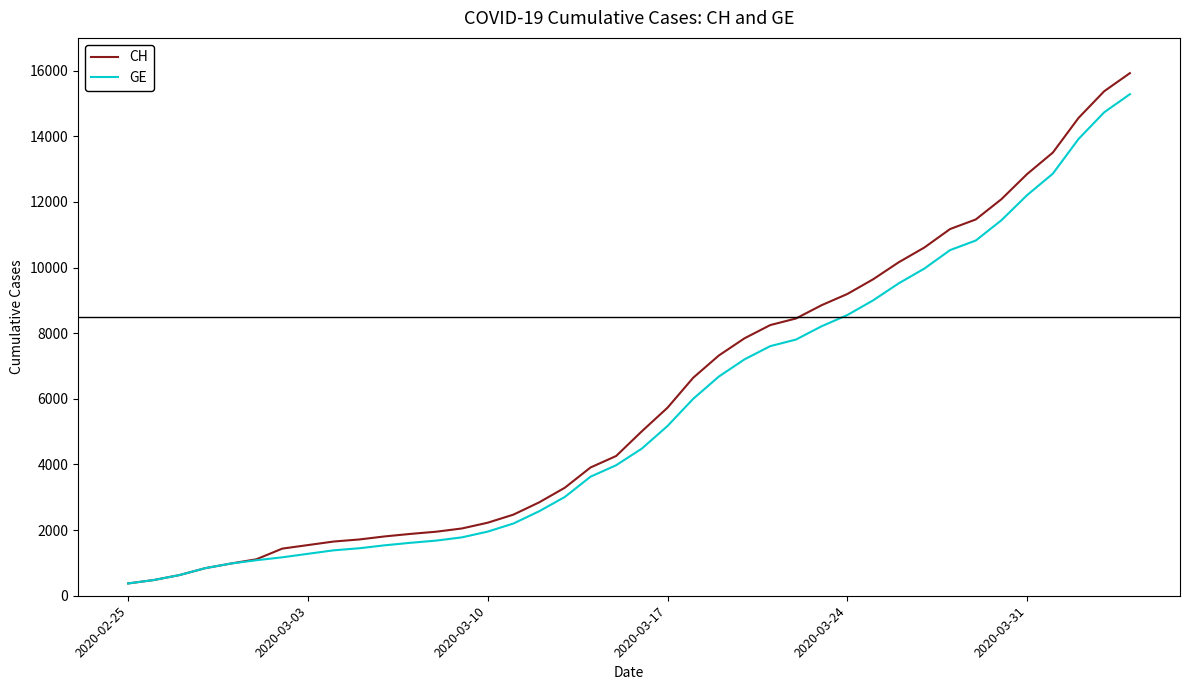

Does the chart have visible grid lines?

No